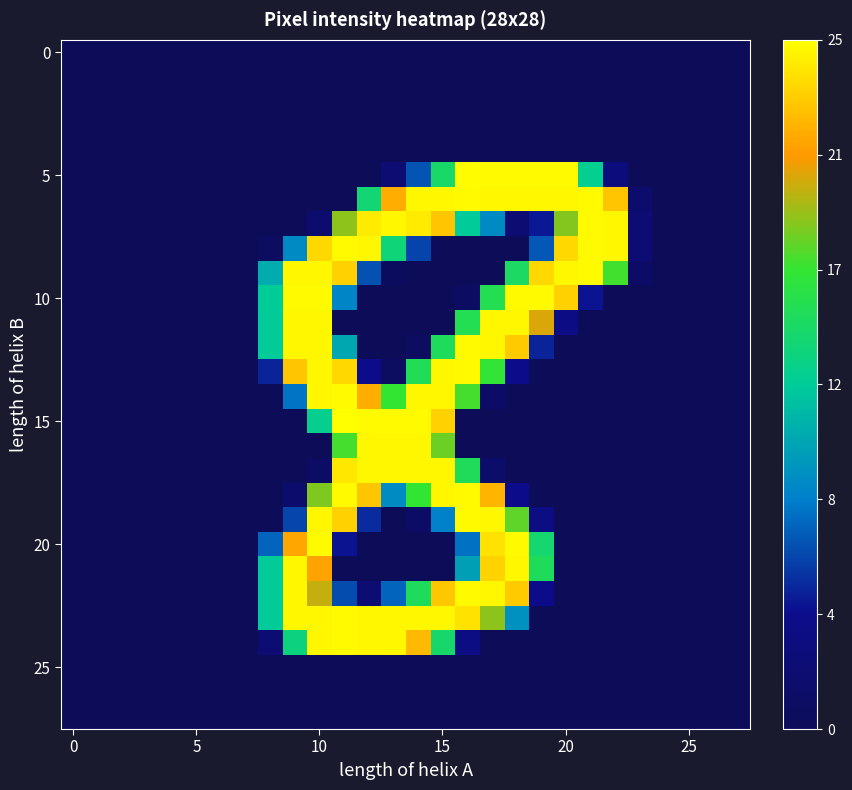

How many series are shown in this chart?

28